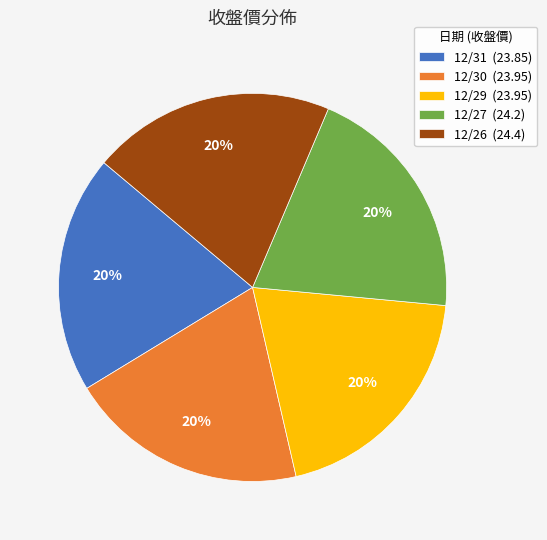

Is it true that 12/27 is 30% of the pie?

False